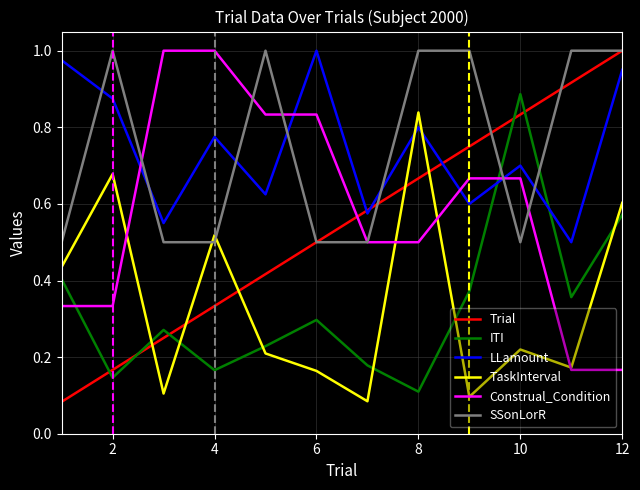

True or false: SSonLorR and Trial cross at least once.

True